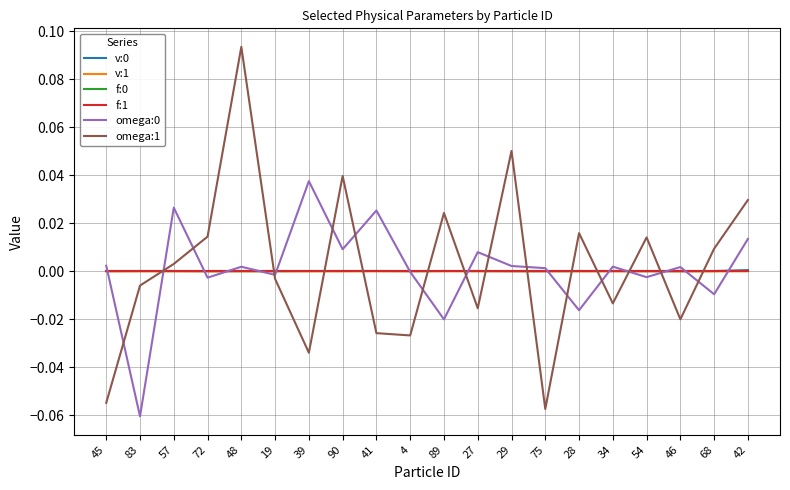

Count the number of data series in this chart.

6